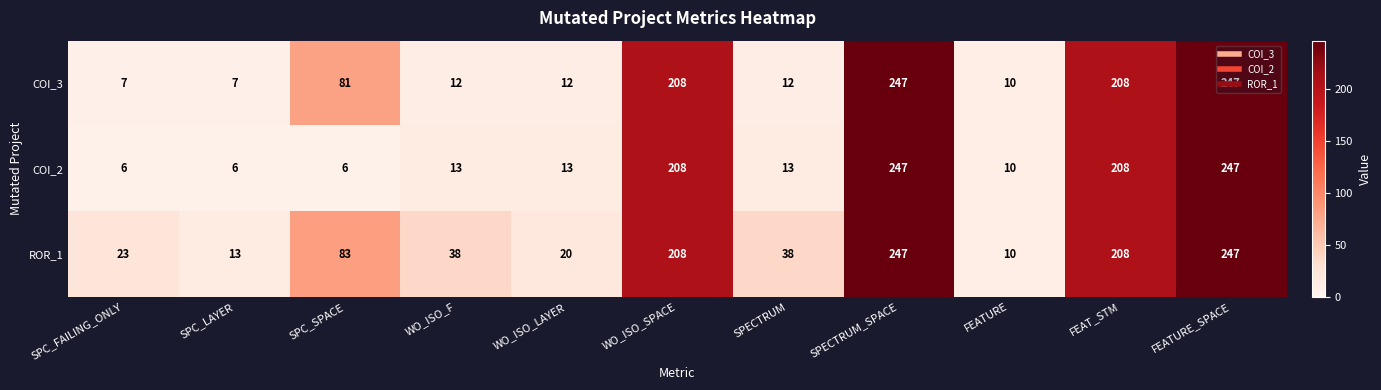

At WO_ISO_F, list the series in order from smallest to largest.

COI_3, COI_2, ROR_1